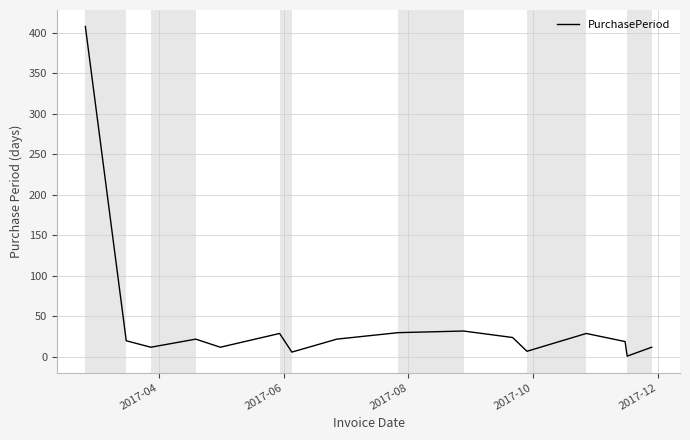

How many lines are shown in the chart?

1